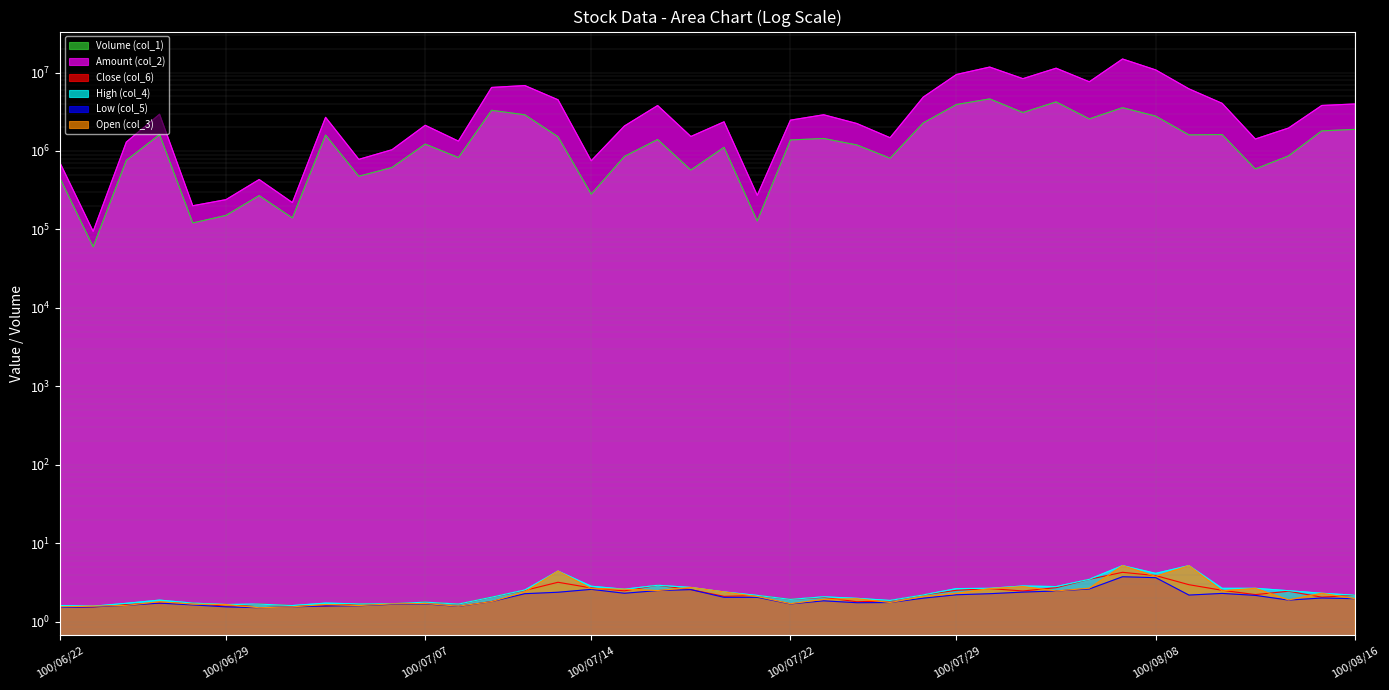

What is the total value across all series at 100/08/01?

16350950.2